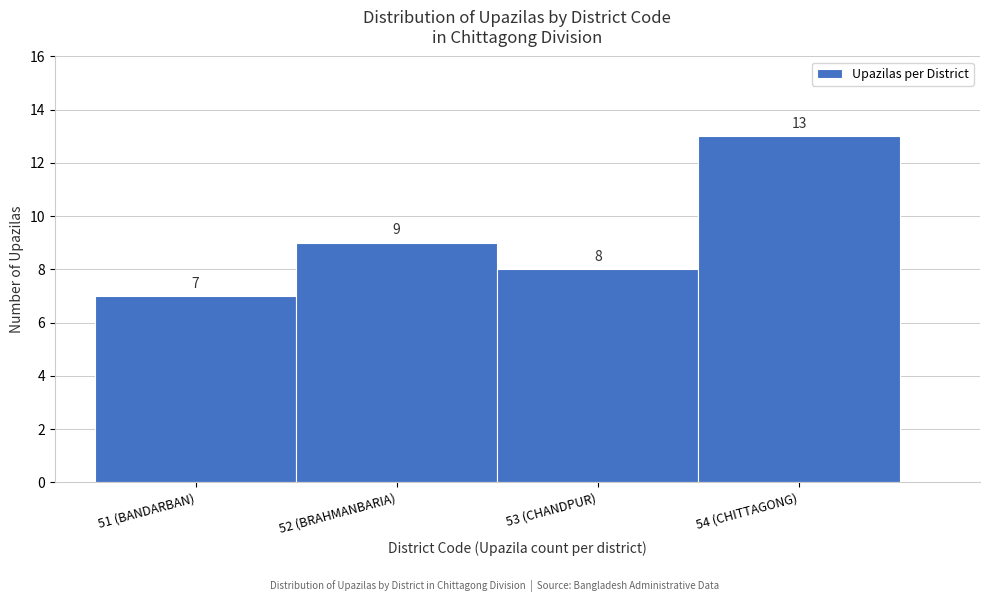

Reading left to right, list all the values displayed in this chart.

51 (BANDARBAN)=7	52 (BRAHMANBARIA)=9	53 (CHANDPUR)=8	54 (CHITTAGONG)=13